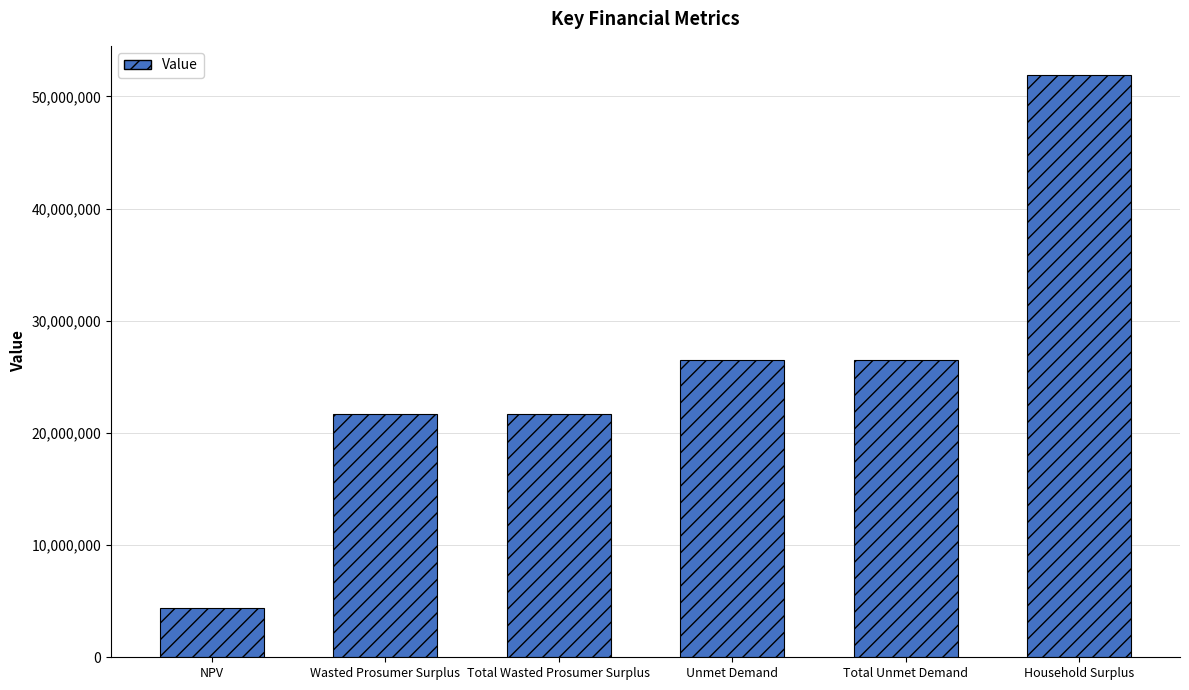

What is the difference between the values at Total Unmet Demand and Household Surplus?

25412983.8